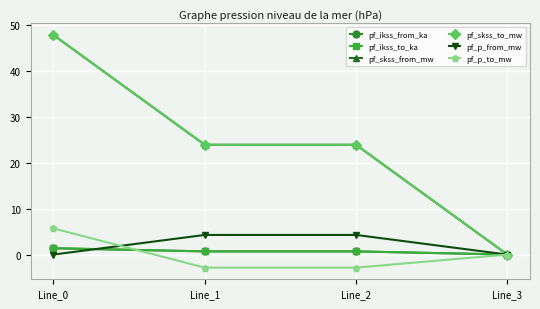

At which category is the sum across all series the highest?

Line_0